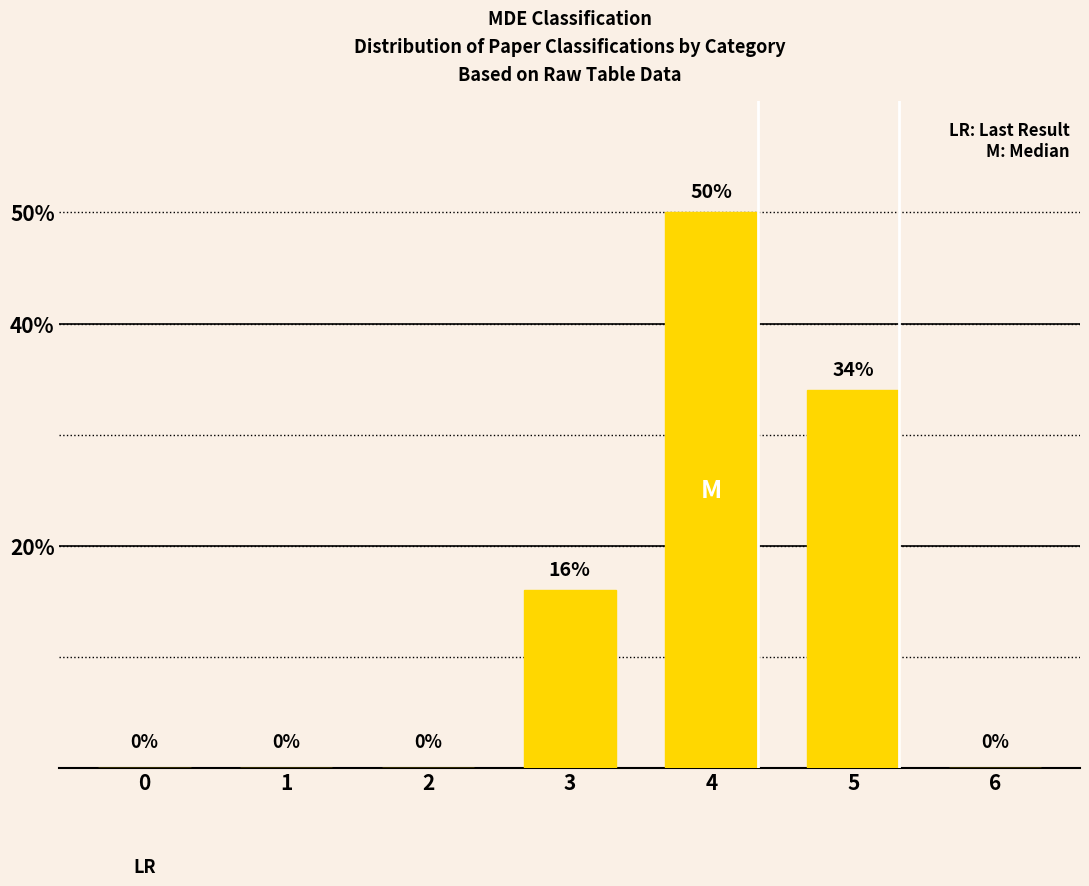

Between 4 and 0, which is larger?

4